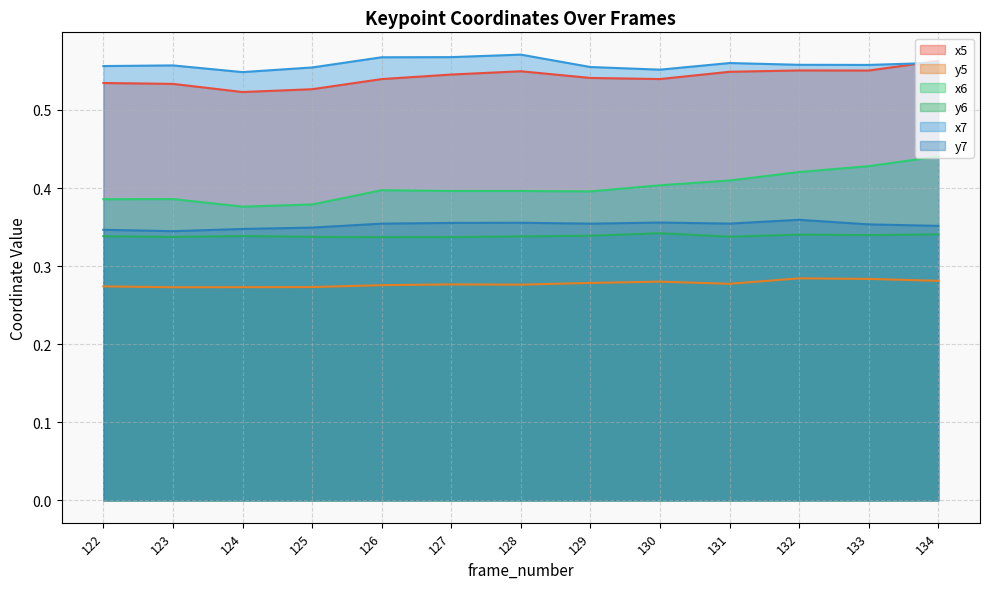

How many distinct data groups are displayed?

6